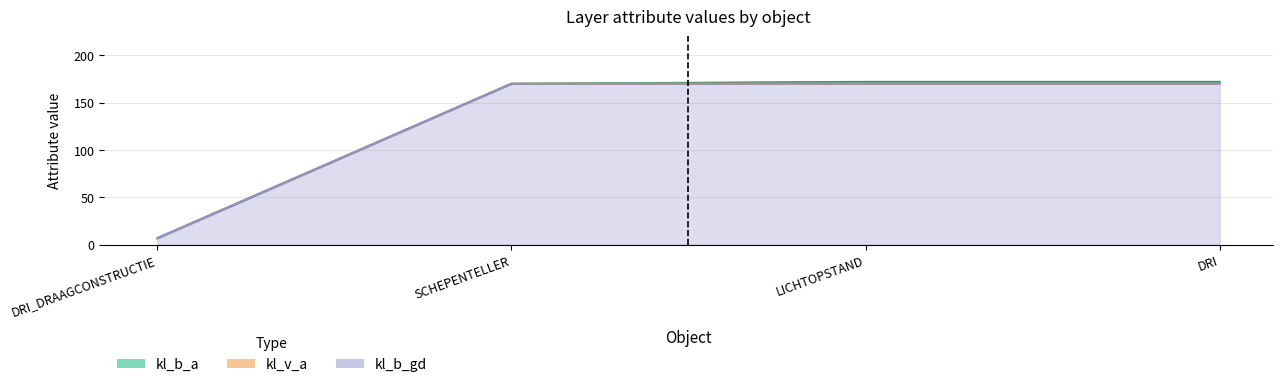

At which label does kl_n_a reach its peak?

LICHTOPSTAND